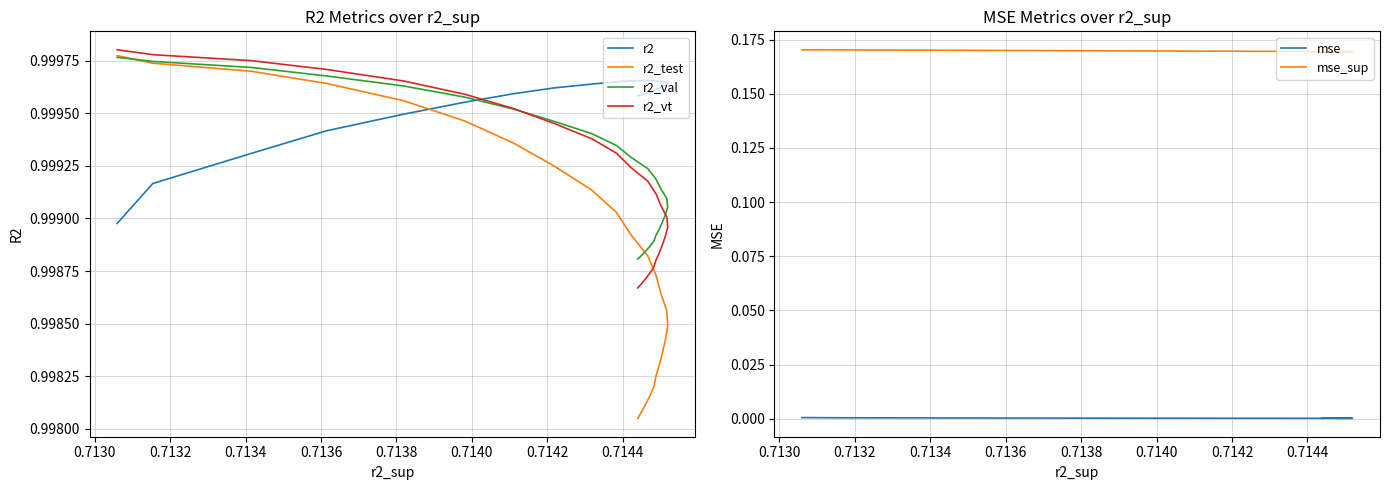

What are all the series names shown in the legend?

r2, r2_test, r2_val, r2_vt, mse, mse_sup